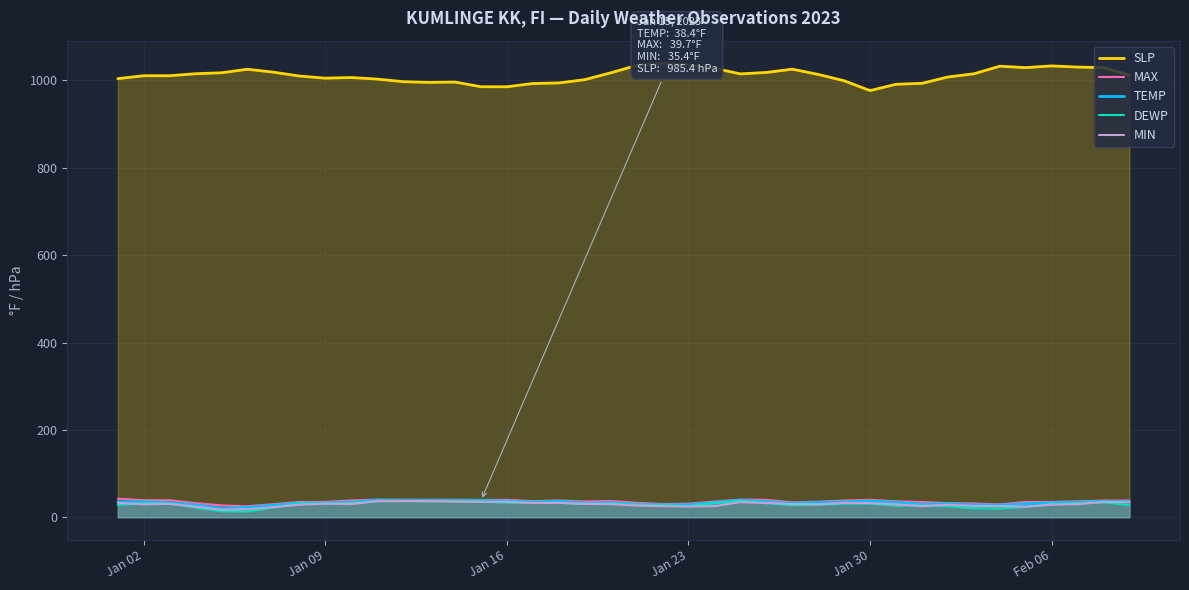

Which series has the widest spread of values?

SLP